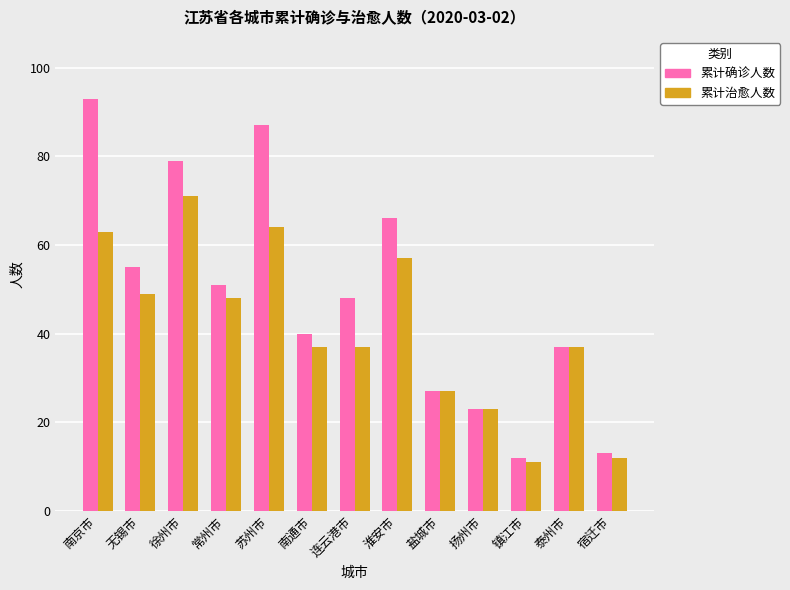

The value of 累计确诊人数 at 南通市 is 40. True or false?

True